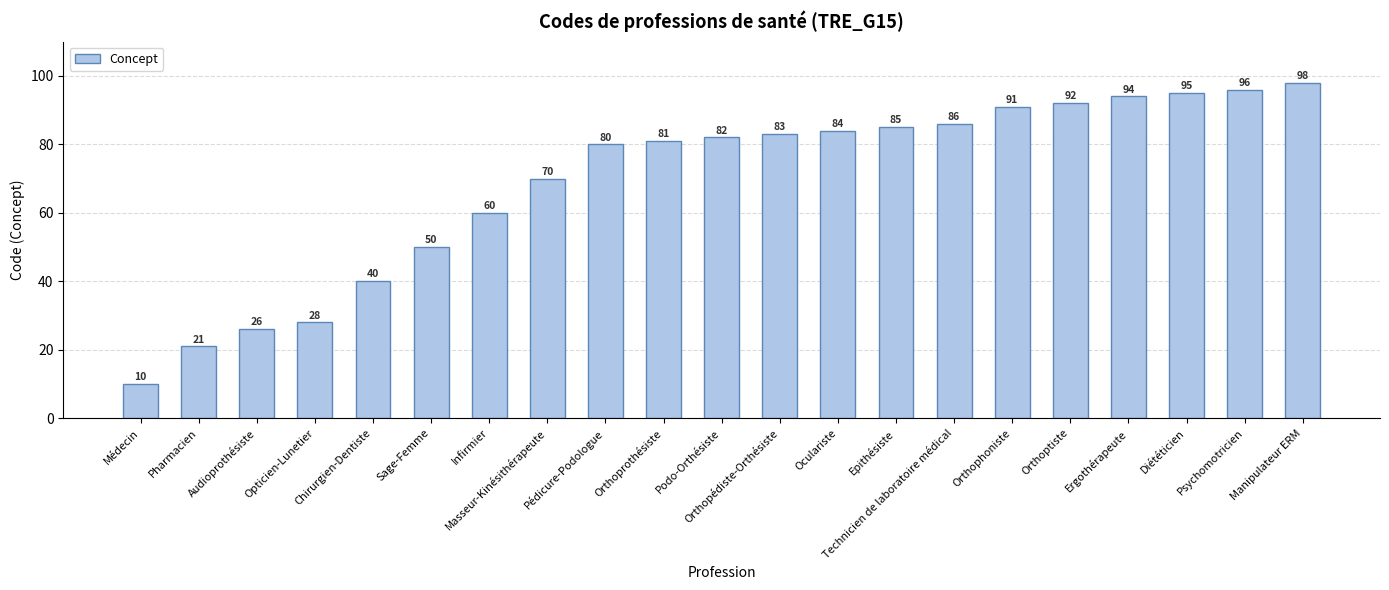

Which label corresponds to the smallest value in the chart?

Médecin